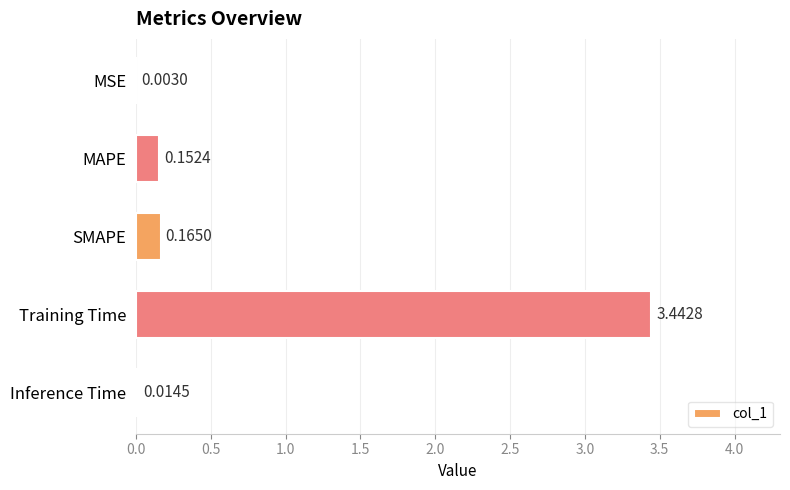

What is the change in value from MAPE to Training Time?

+3.3